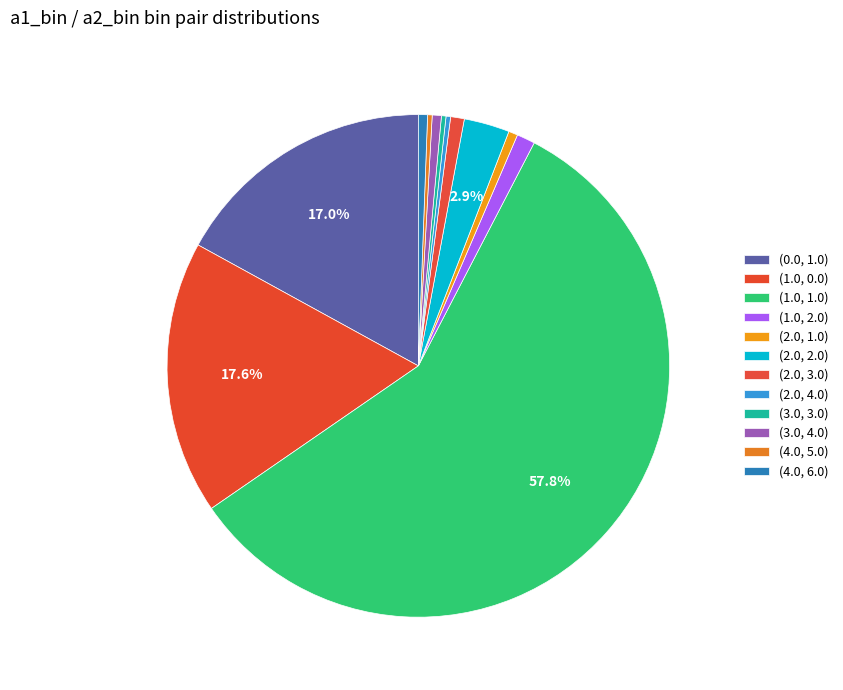

Rank the categories by value from highest to lowest.

(1.0, 1.0), (1.0, 0.0), (0.0, 1.0), (2.0, 2.0), (1.0, 2.0), (2.0, 3.0), (2.0, 1.0), (3.0, 4.0), (4.0, 6.0), (2.0, 4.0), (3.0, 3.0), (4.0, 5.0)